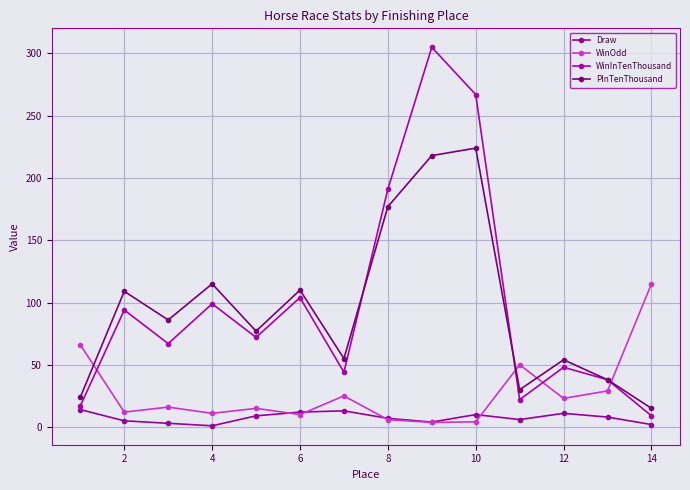

How many categories are shown in the chart?

14